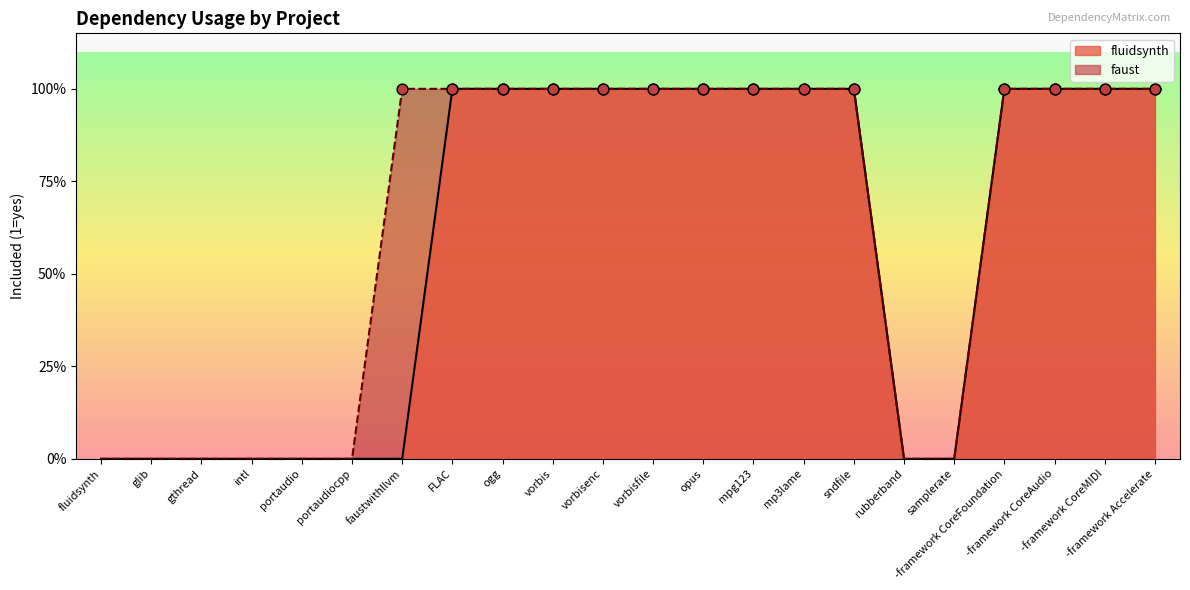

Which series has the largest total across all categories?

faust